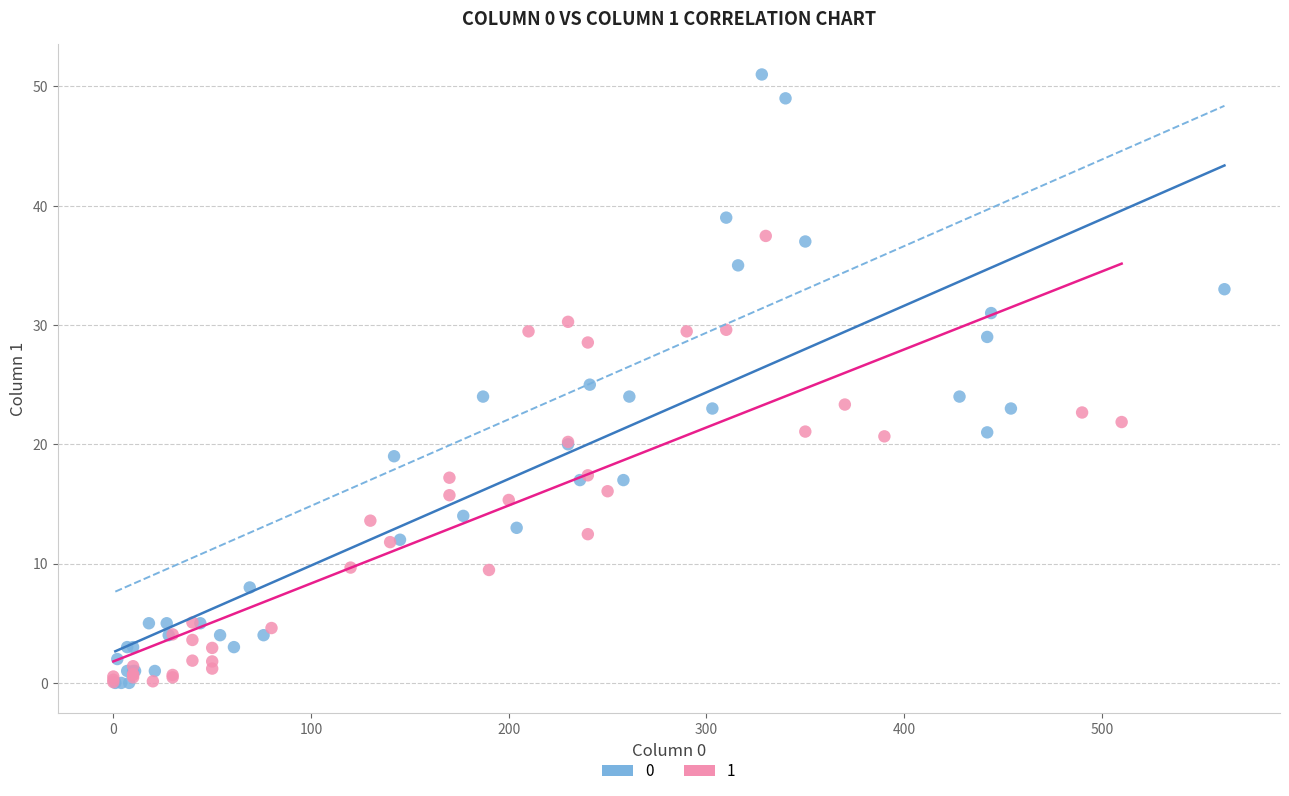

What are all the series names shown in the legend?

0, 1